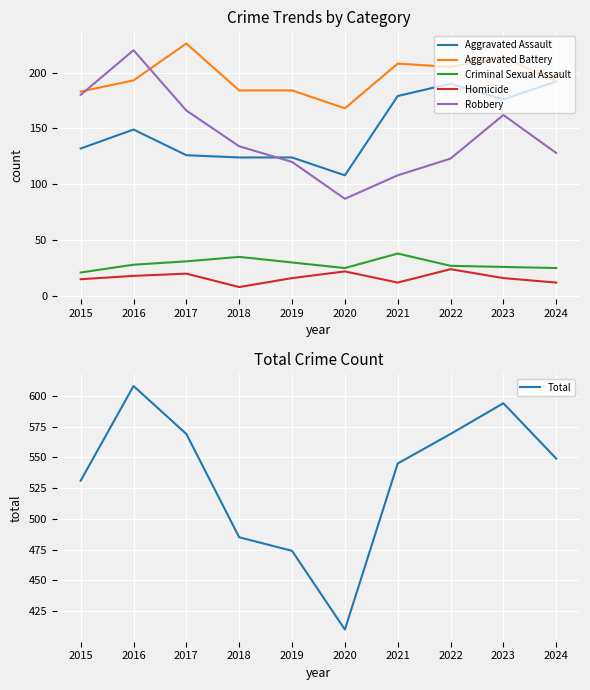

Rank the categories by Homicide value from lowest to highest.

2018, 2021, 2024, 2015, 2019, 2023, 2016, 2017, 2020, 2022